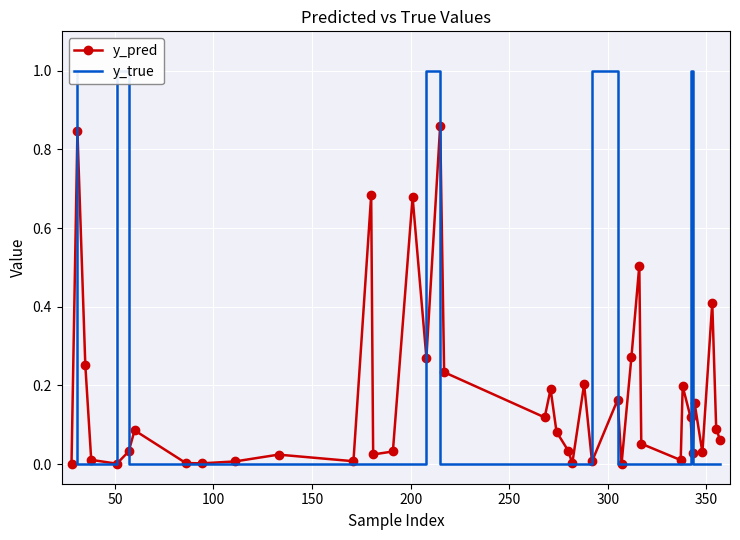

List the series in order of their peak value, lowest first.

y_pred, y_true